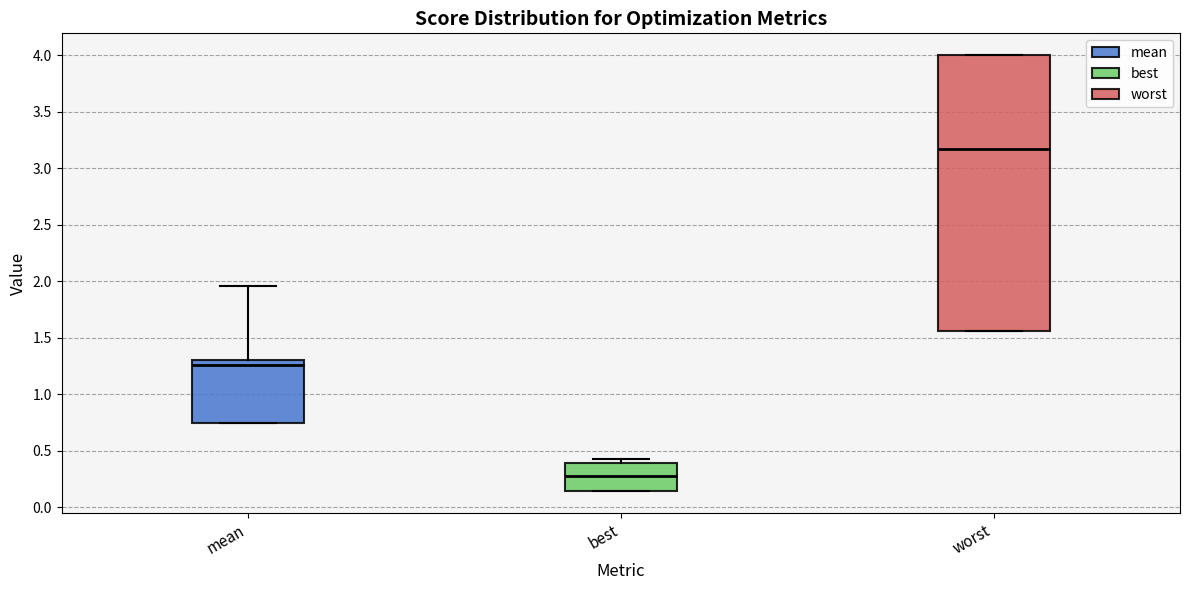

Reading left to right, read every box against the y-axis: the position of its median line, the range the box covers, and the ends of its whiskers. The values are not printed on the chart, so give them approximately, as read against the axis.

mean: median 1.25, box 0.75 to 1.30, whiskers 0.75 to 1.95
best: median 0.25, box 0.15 to 0.40, whiskers 0.15 to 0.40 (just above the box's upper edge)
worst: median 3.15, box 1.55 to 4.00, whiskers 1.55 to 4.00